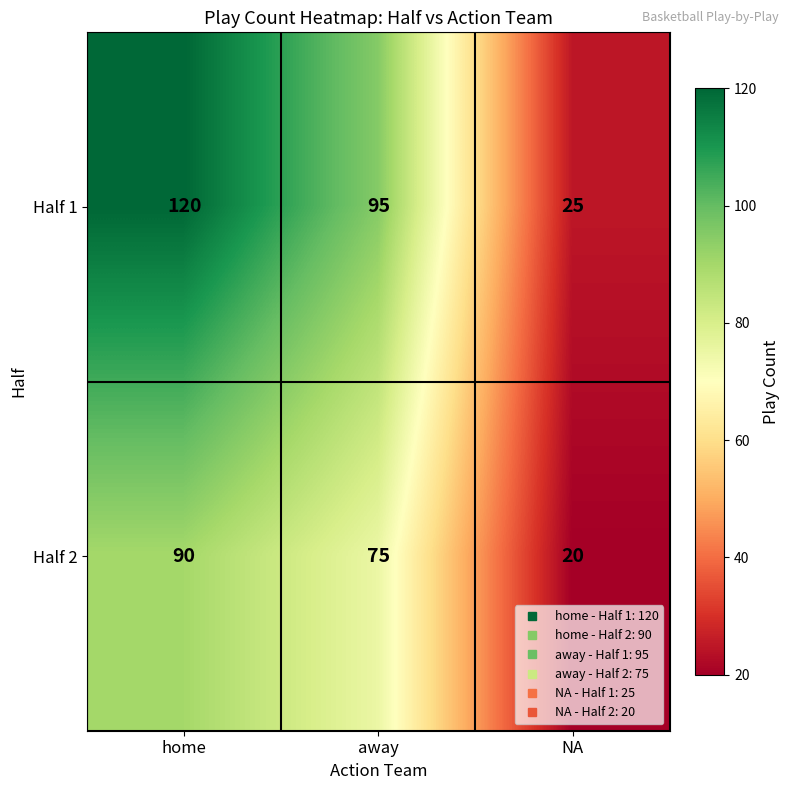

What is the sum of the Half 1 values at away and NA?

120